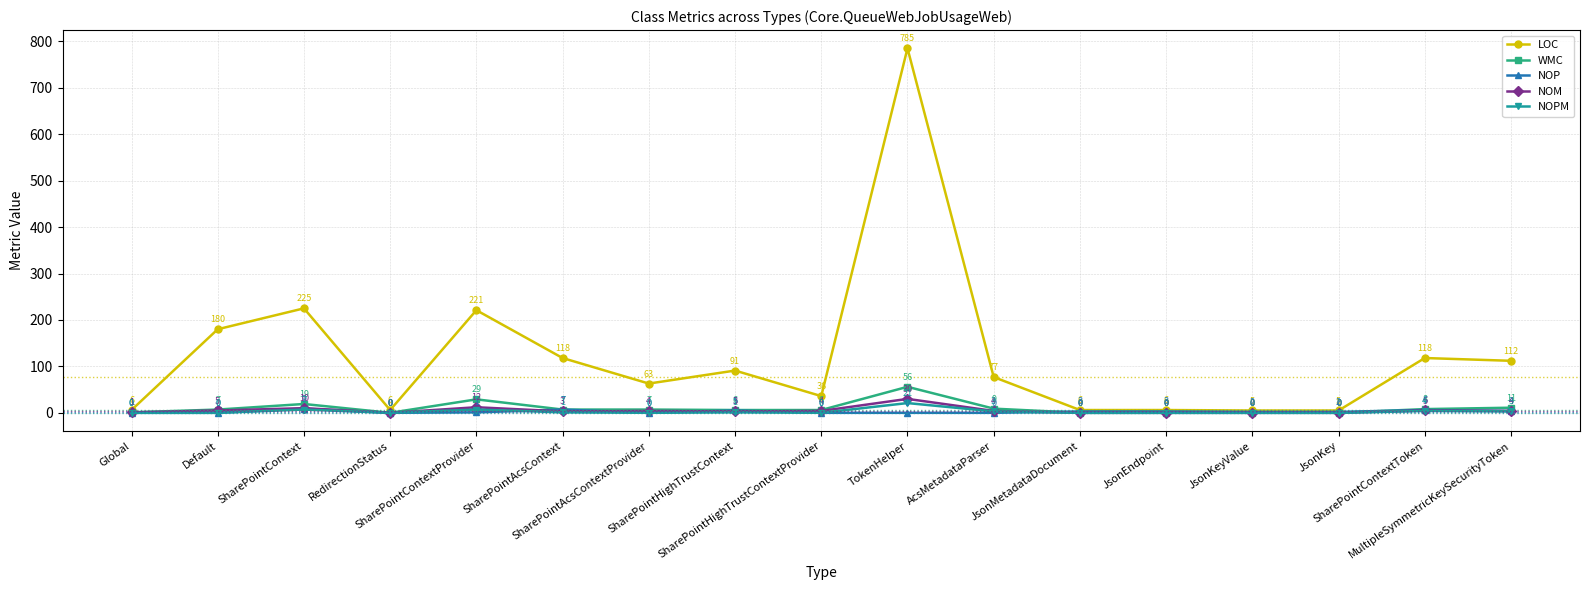

At how many categories does at least one series exceed 579?

1